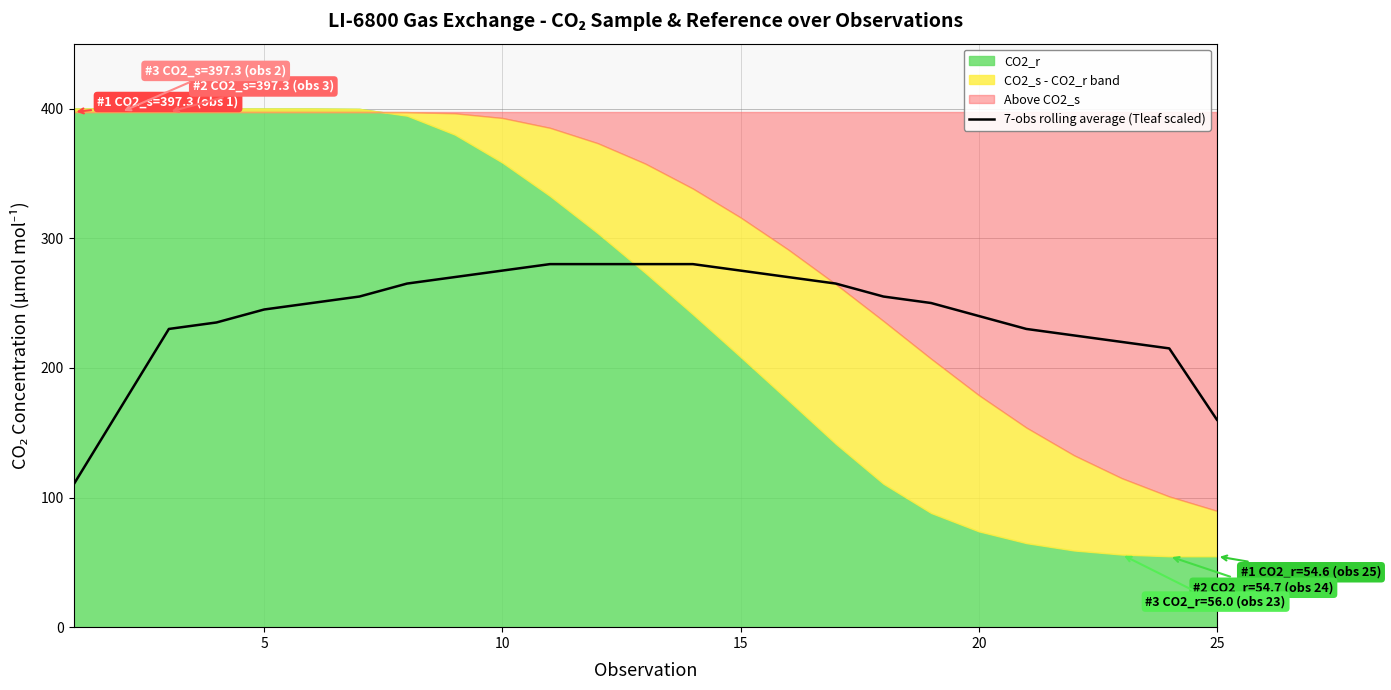

What is the highest value of the 7-obs rolling average (Tleaf scaled) series?

280.0